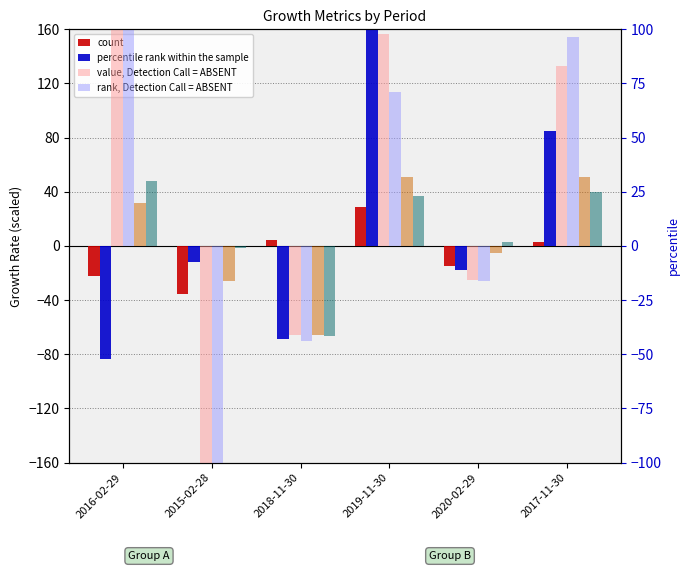

At how many categories does at least one series exceed -197?

6